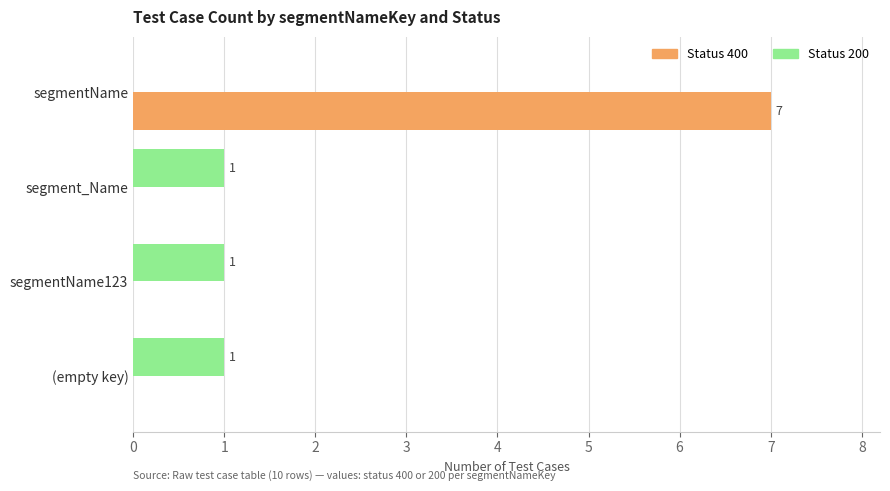

What is the total value across all series at segmentName?

7